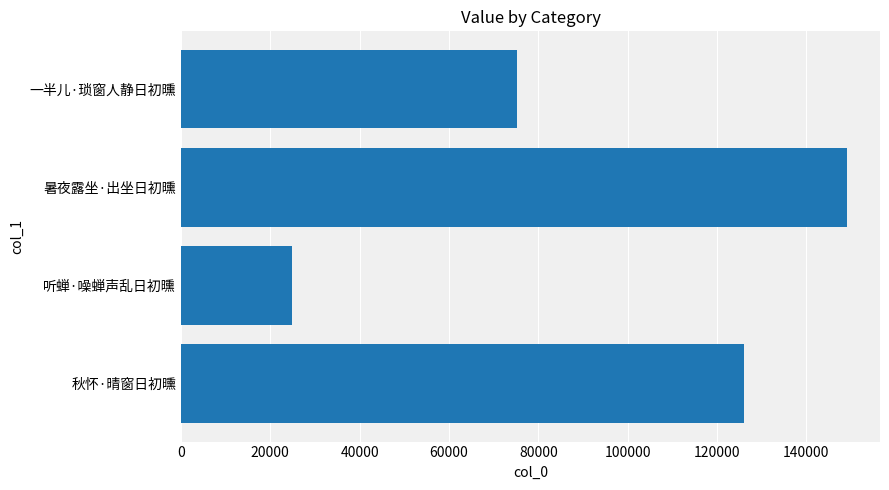

The chart shows a value of 43078 at 一半儿·琐窗人静日初曛. True or false?

False